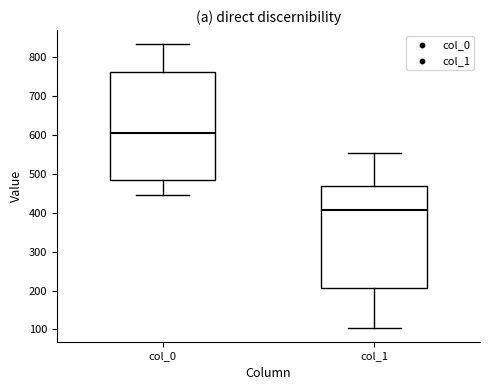

Reading left to right, transcribe this box plot: for each box, give where its median line is, the range the box spans, and where its two whiskers end, as read against the y-axis. The values are not printed on the chart, so give them approximately, as read against the axis.

col_0: median 610, box 480 to 760, whiskers 450 to 830
col_1: median 410, box 210 to 470, whiskers 110 to 550